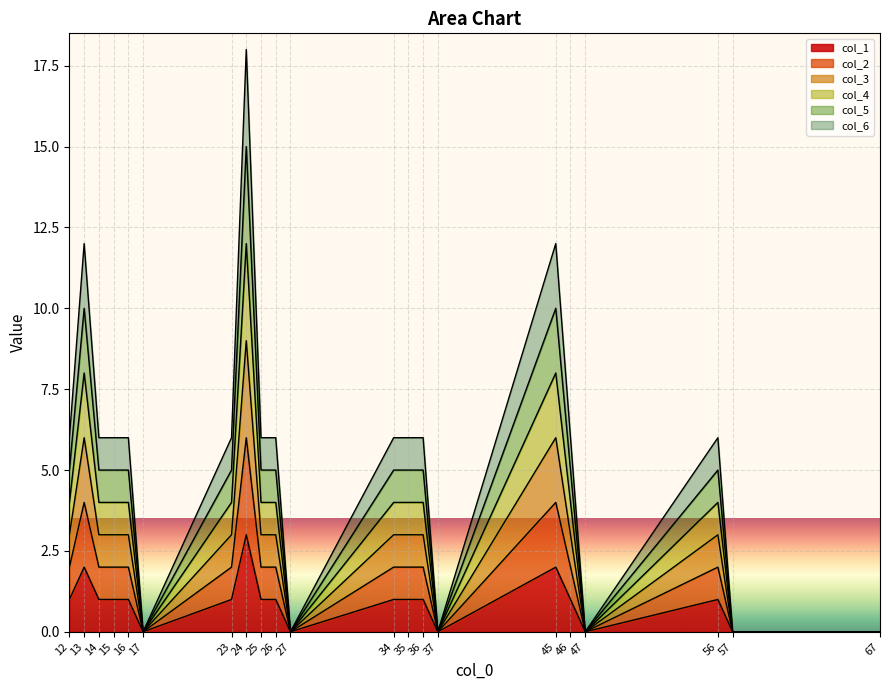

Is the value of col_5 at 24 greater than the value of col_3 at 37?

Yes